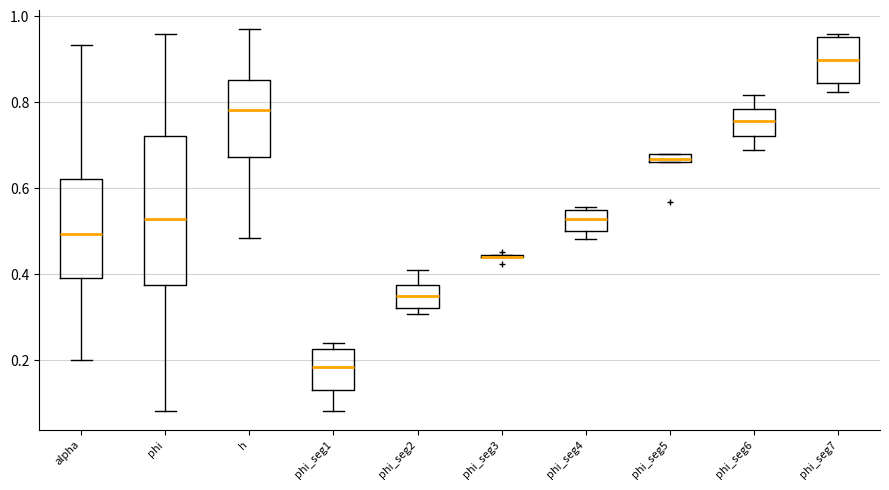

Where is the lower edge of the box for phi_seg5 on the y-axis? The values are not printed on the chart, so give them approximately, as read against the axis.

0.66